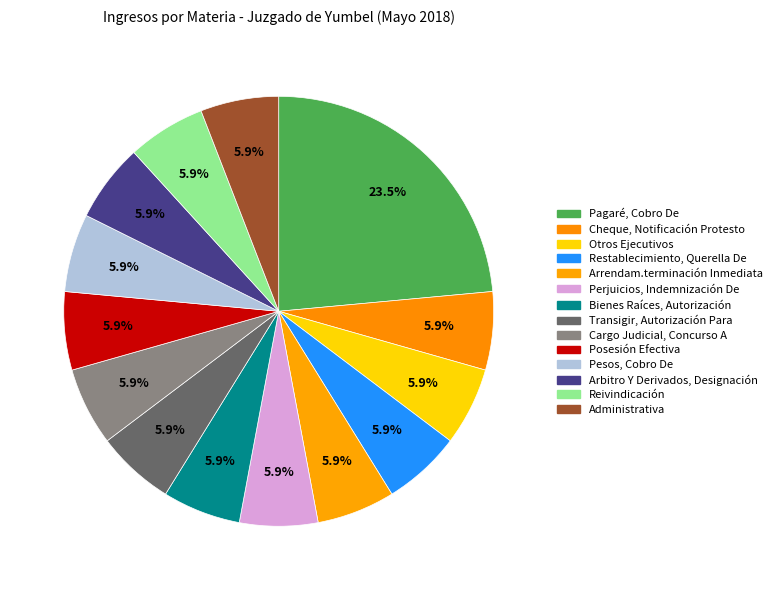

Rank the categories by value from lowest to highest.

Cheque, Notificación Protesto, Otros Ejecutivos, Restablecimiento, Querella De, Arrendam.terminación Inmediata, Perjuicios, Indemnización De, Bienes Raíces, Autorización, Transigir, Autorización Para, Cargo Judicial, Concurso A, Posesión Efectiva, Pesos, Cobro De, Arbitro Y Derivados, Designación, Reivindicación, Administrativa, Pagaré, Cobro De